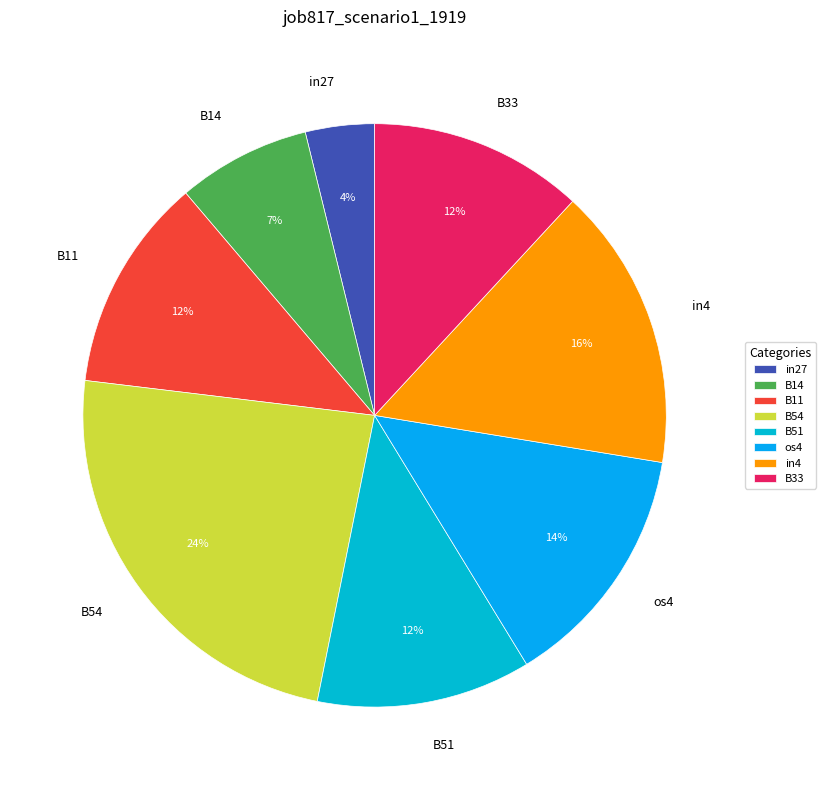

Is the sum of B51 and os4 greater than half?

No